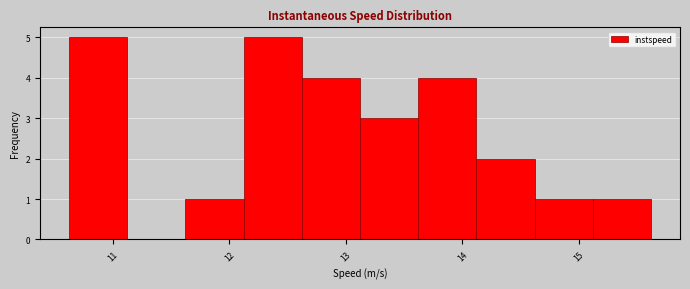

Reading left to right, transcribe this chart: for each bar, give the range it covers on the x-axis and its height. Neither the bar edges nor the heights are printed on the chart, so give them approximately, as read against the axes.

10.6 to 11.1: 5
11.1 to 11.6: 0
11.6 to 12.1: 1
12.1 to 12.6: 5
12.6 to 13.1: 4
13.1 to 13.6: 3
13.6 to 14.1: 4
14.1 to 14.6: 2
14.6 to 15.1: 1
15.1 to 15.6: 1